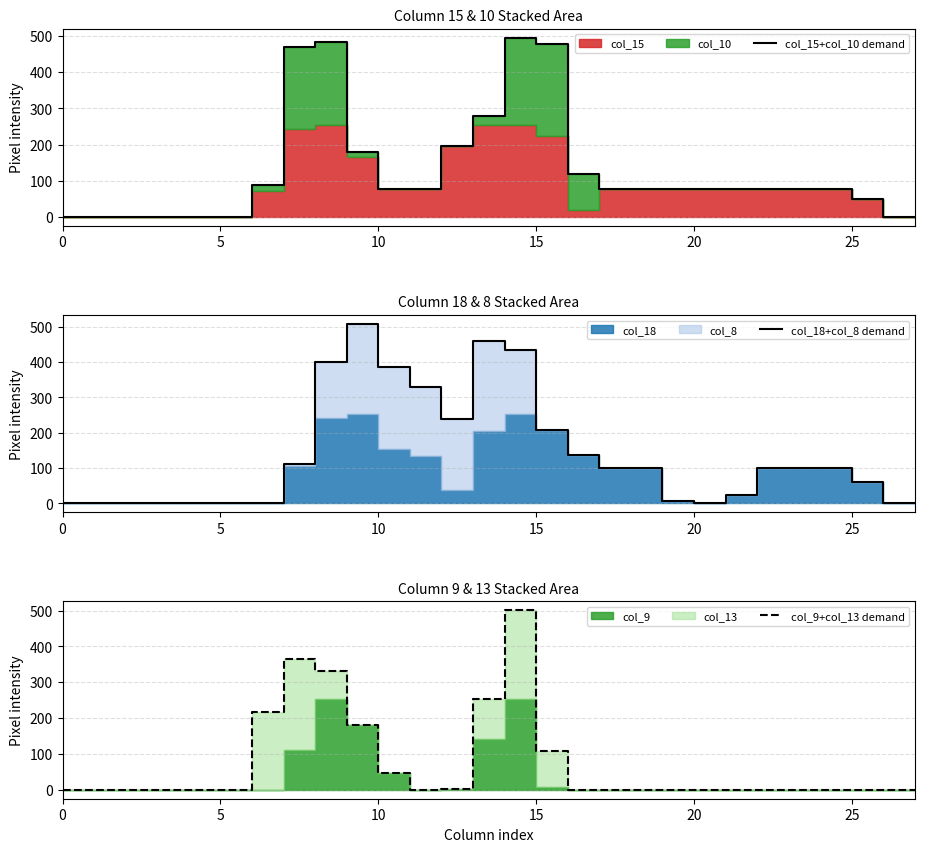

The value of col_15+col_10 demand at 8 is 483. True or false?

True